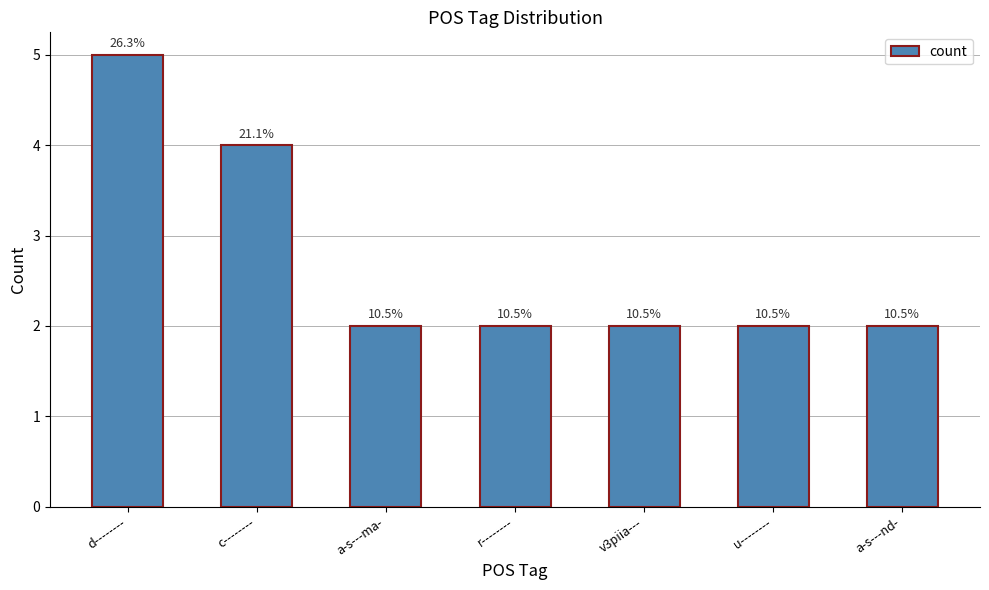

How many bars are there in total?

7